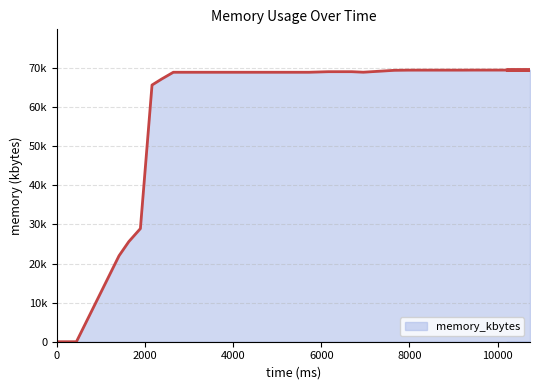

How many series are shown in this chart?

1